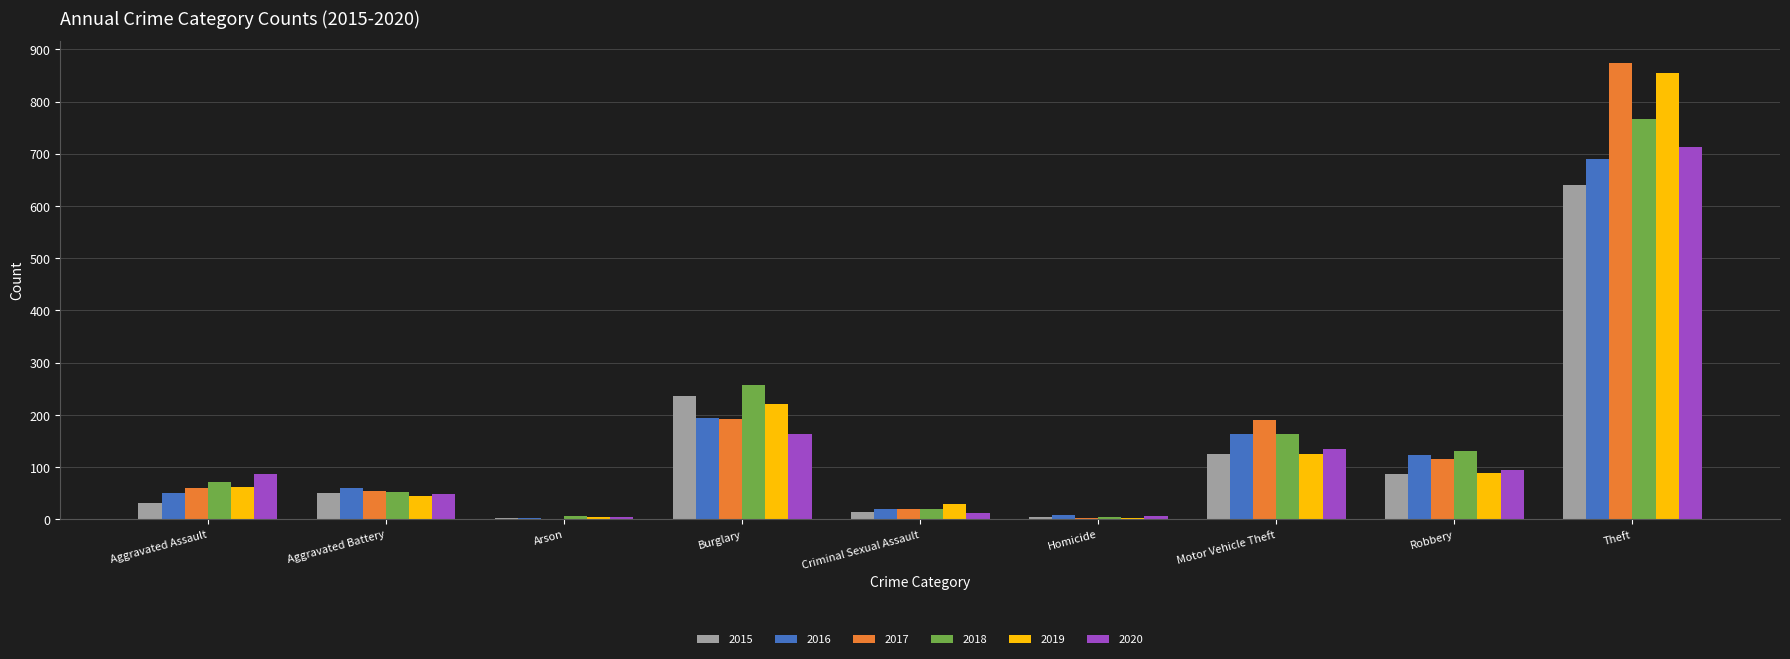

The value of 2020 at Homicide is 6. True or false?

True